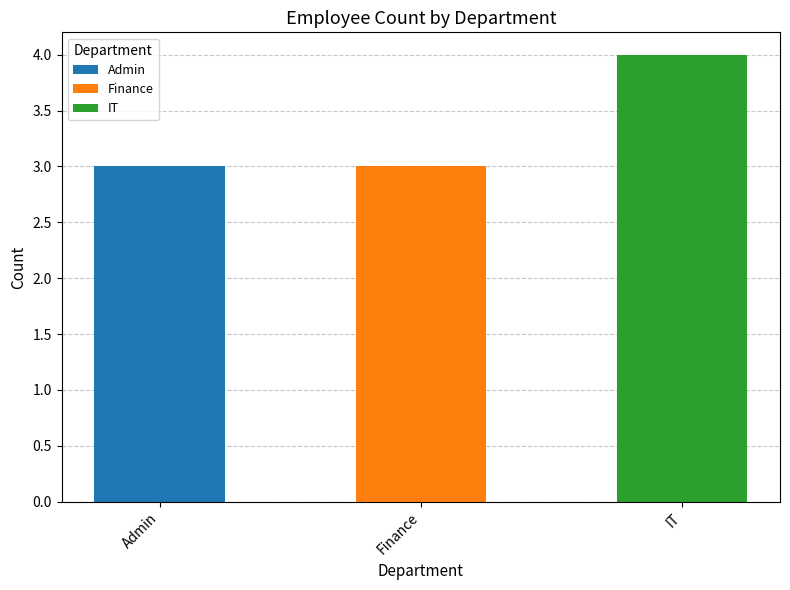

At which category is the sum across all series the highest?

IT